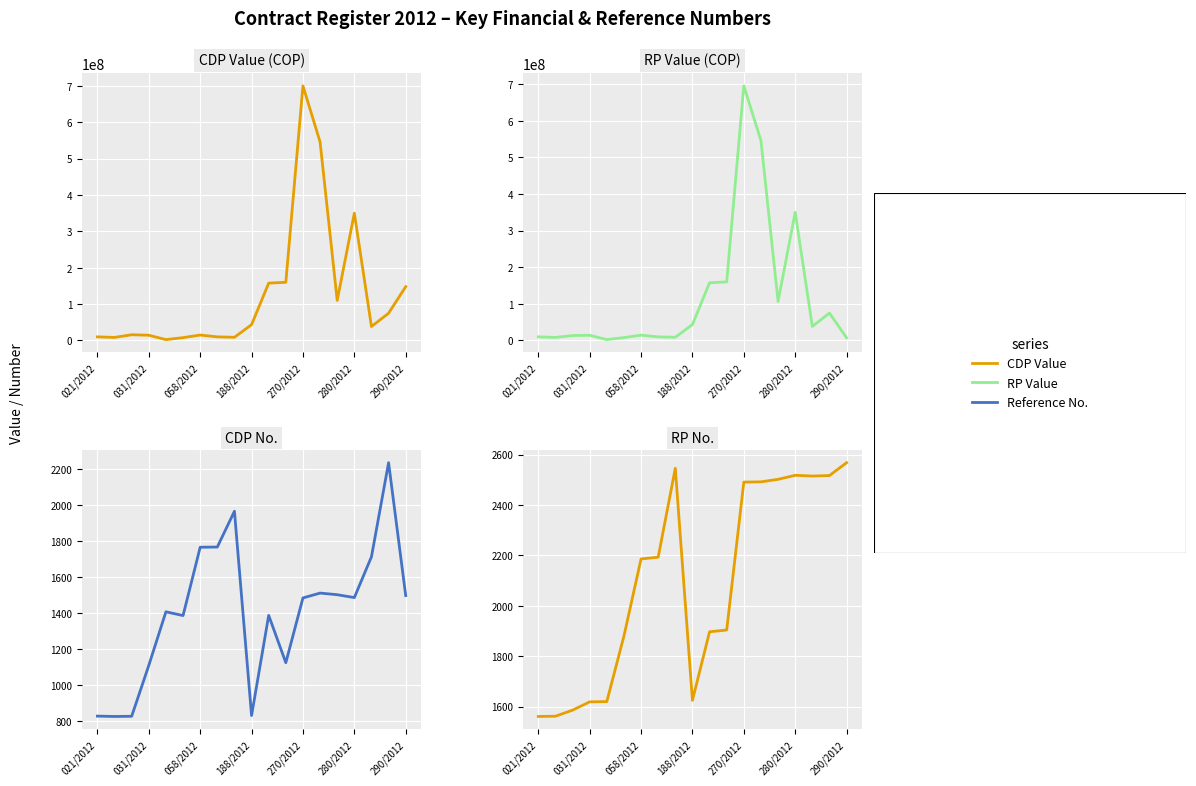

What is the lowest value of the CDP No. series?

826.0